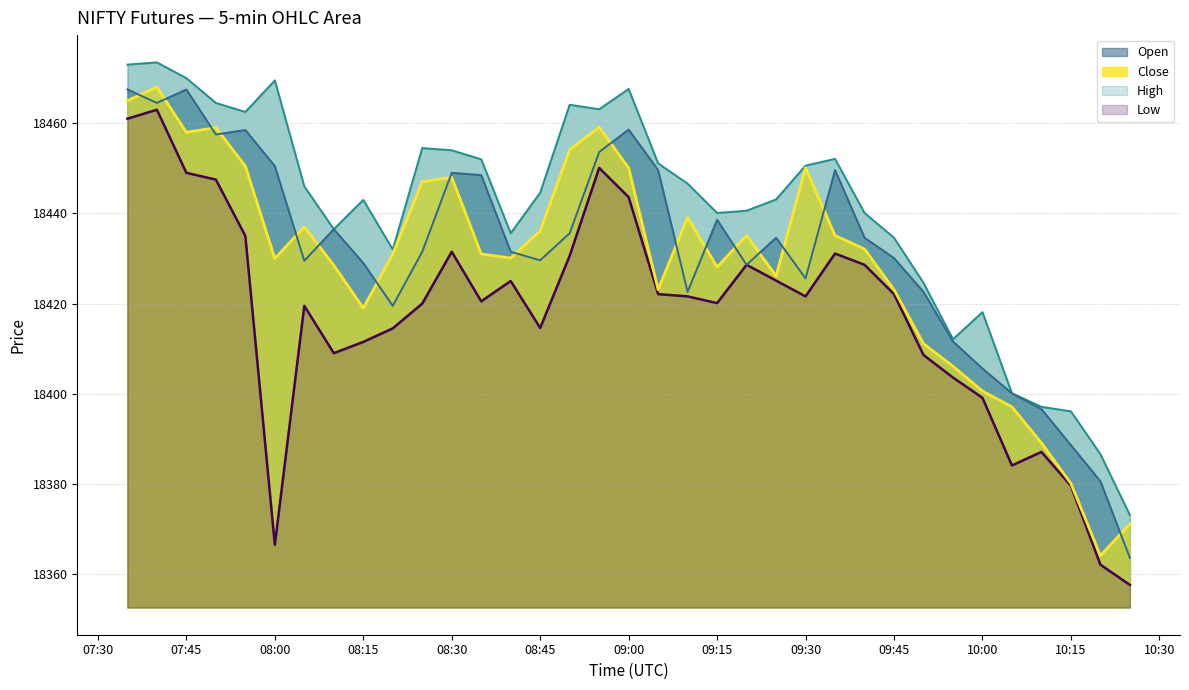

What is the lowest value of the Close series?

18364.1